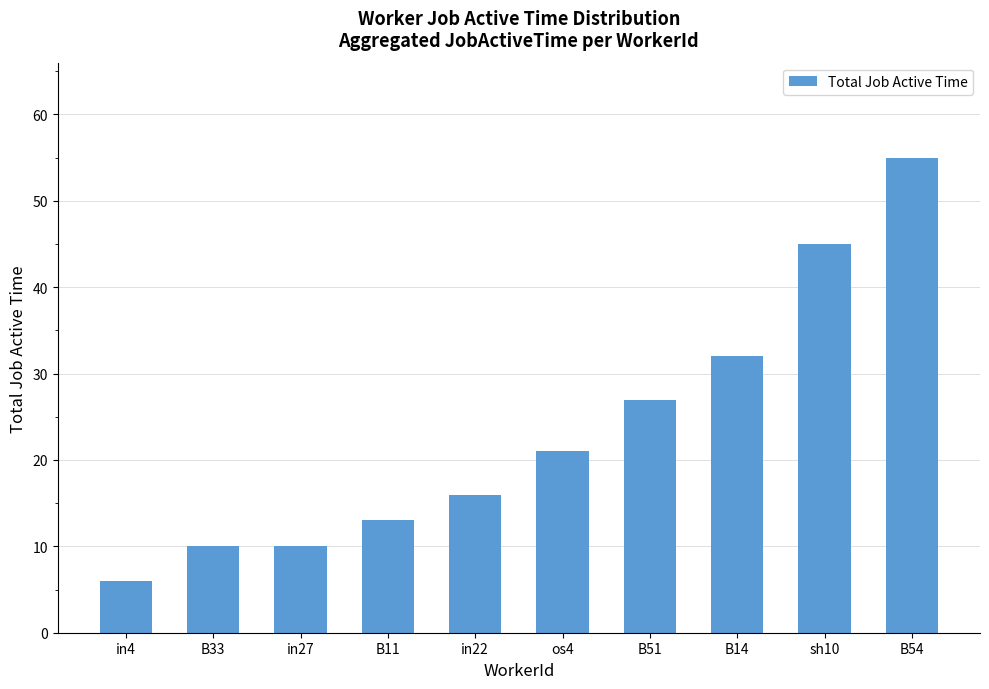

What is the value of the 7th bar from the left?

27